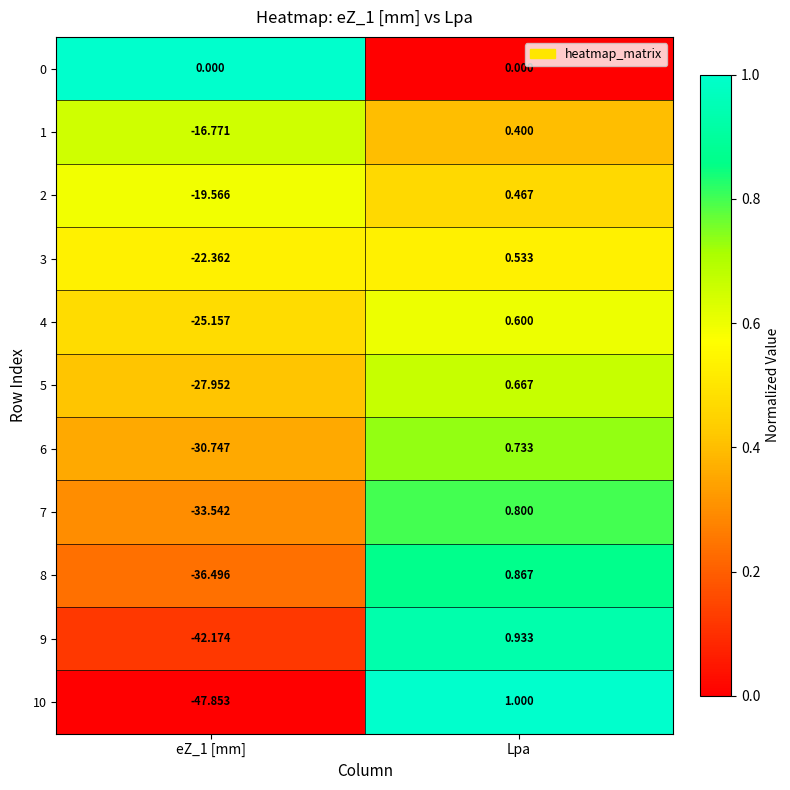

Where does the 7 series first go above 0?

Lpa